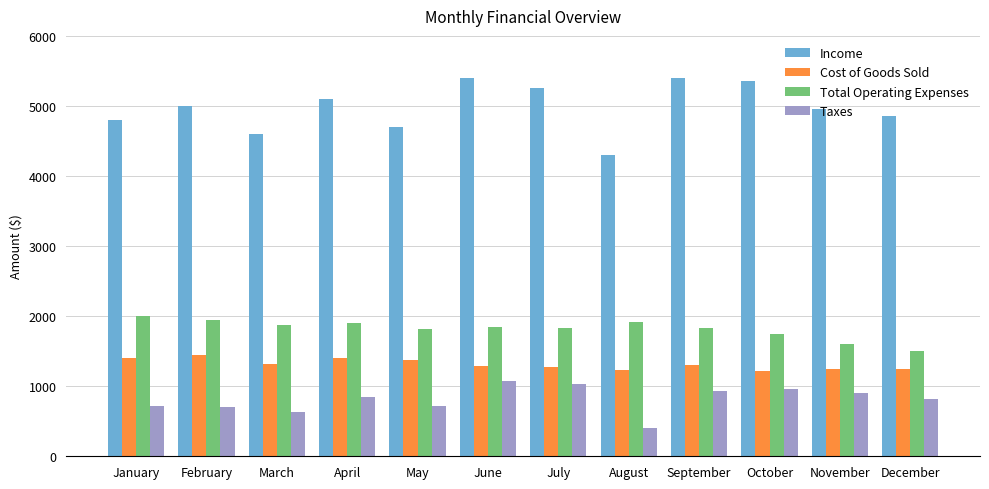

Between August and October, which series saw the biggest shift?

Income